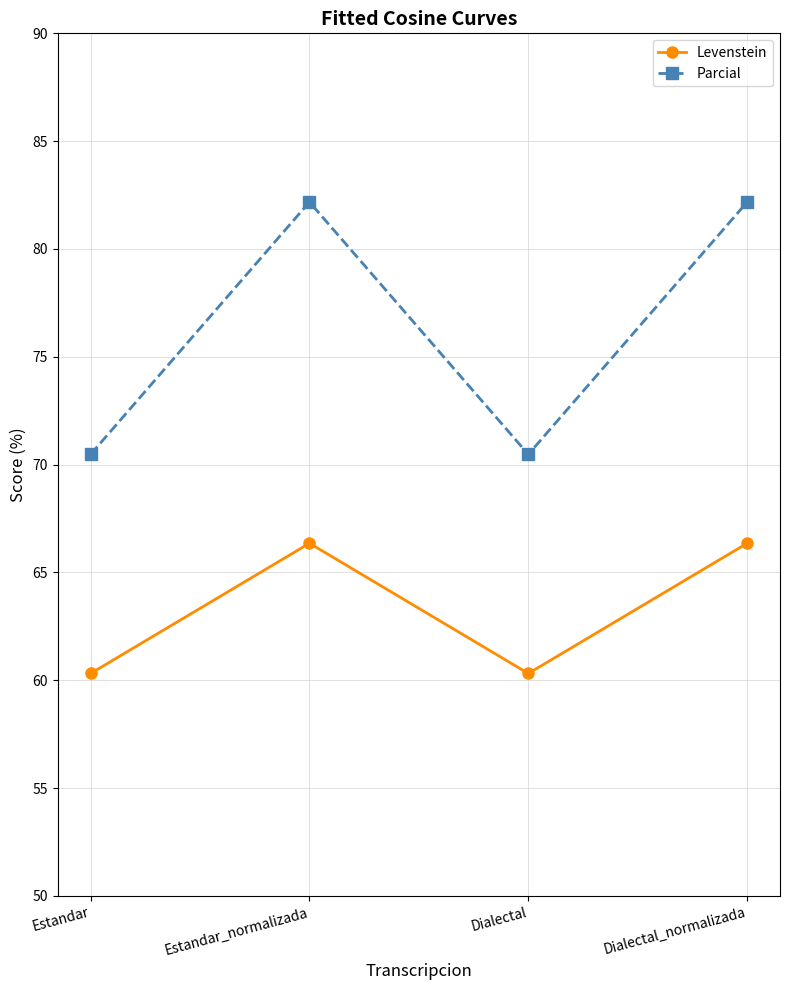

What is the approximate value of Parcial at Estandar?

70.5